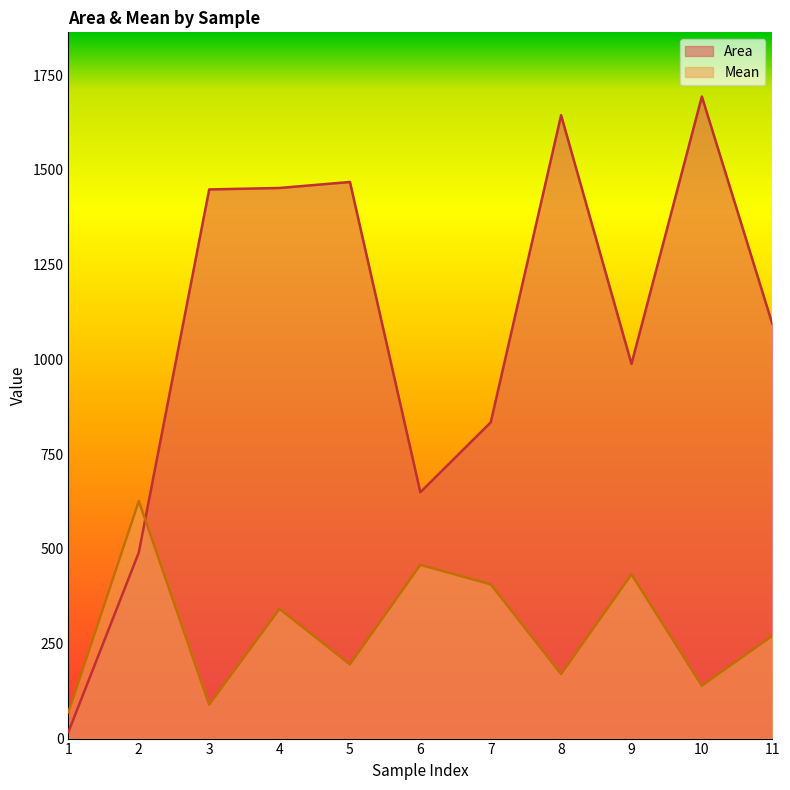

What is the total value across all series at 4?

1794.0